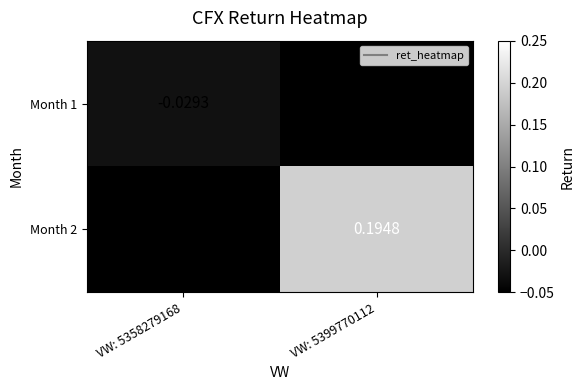

What is the maximum value shown in the chart?

0.2